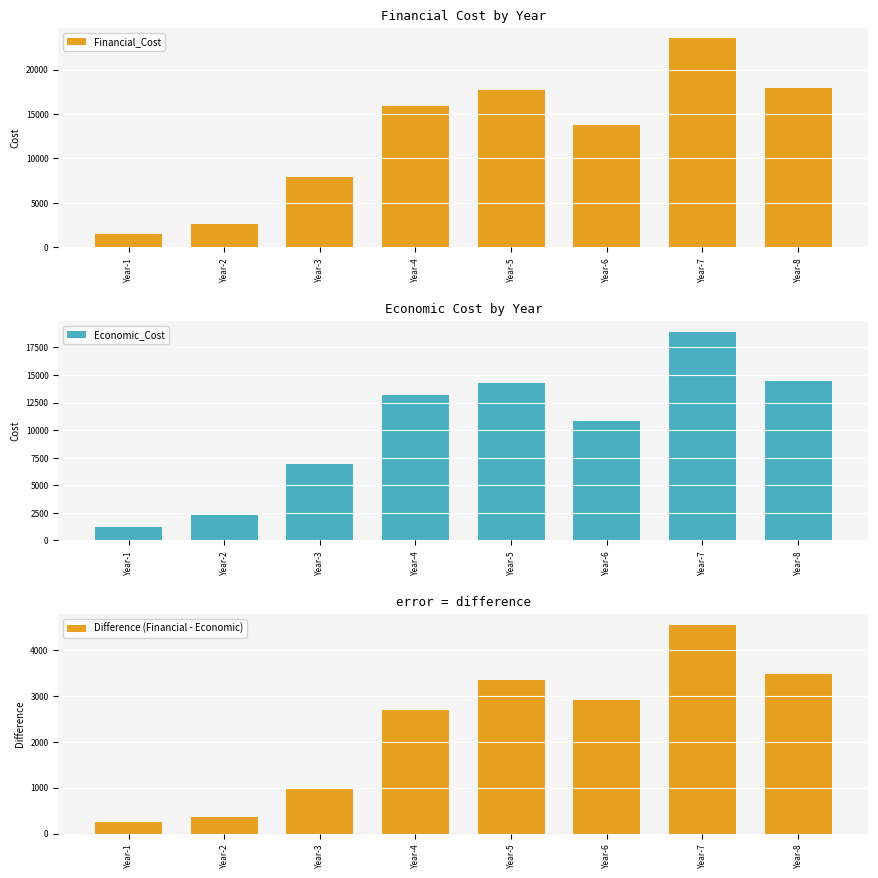

Which series has the largest range (max minus min)?

Financial_Cost